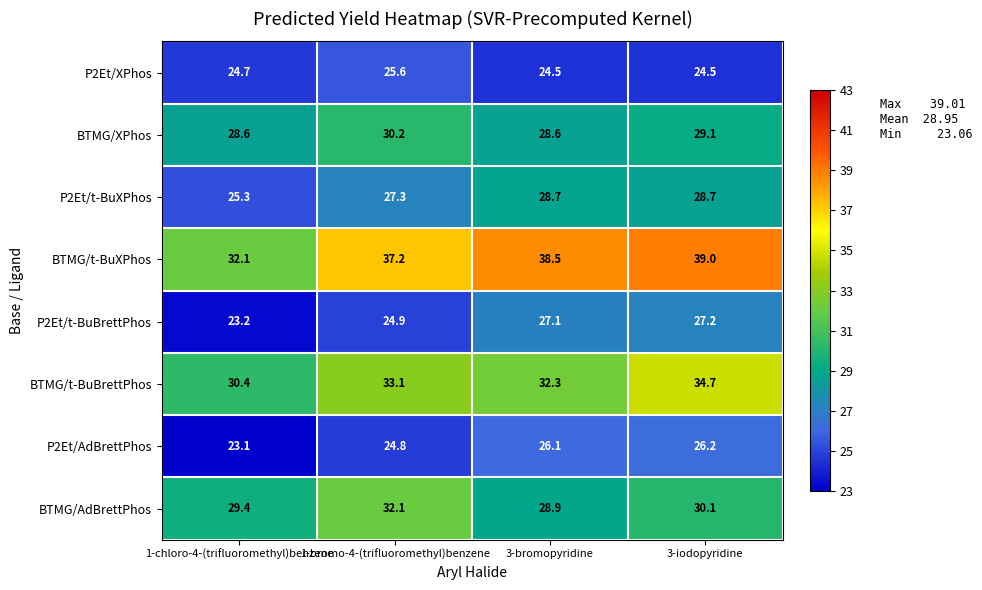

What is the maximum value shown in the chart?

39.0